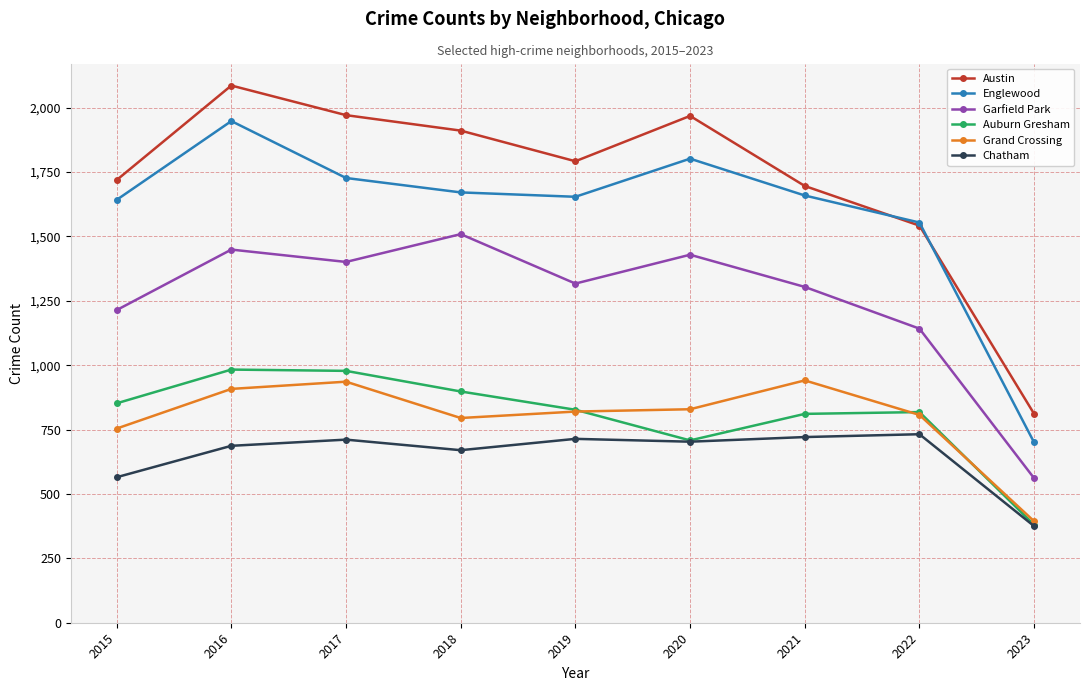

Between 2020 and 2021, which series saw the biggest shift?

Austin